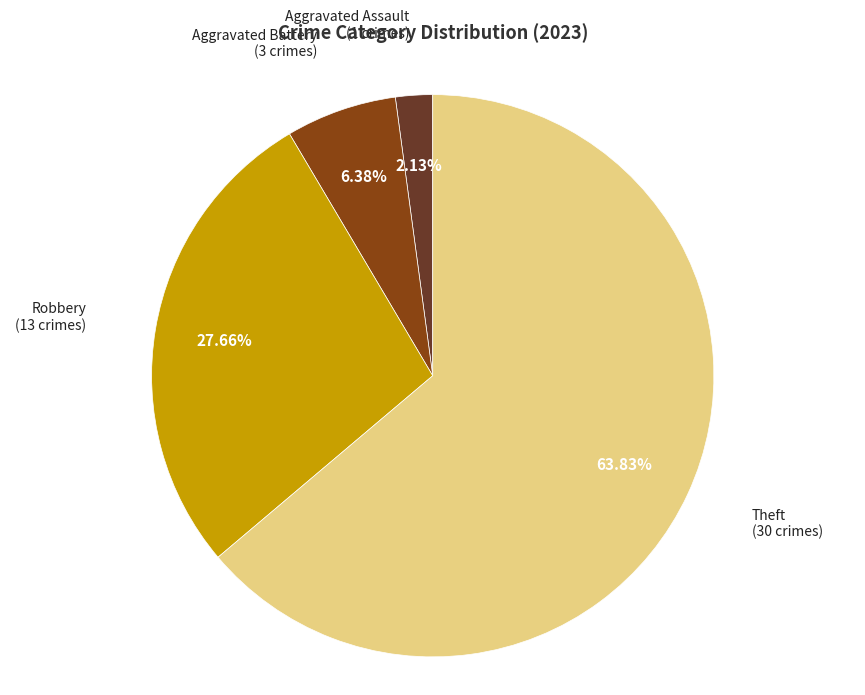

Is the sum of Aggravated Assault and Aggravated Battery greater than half?

No